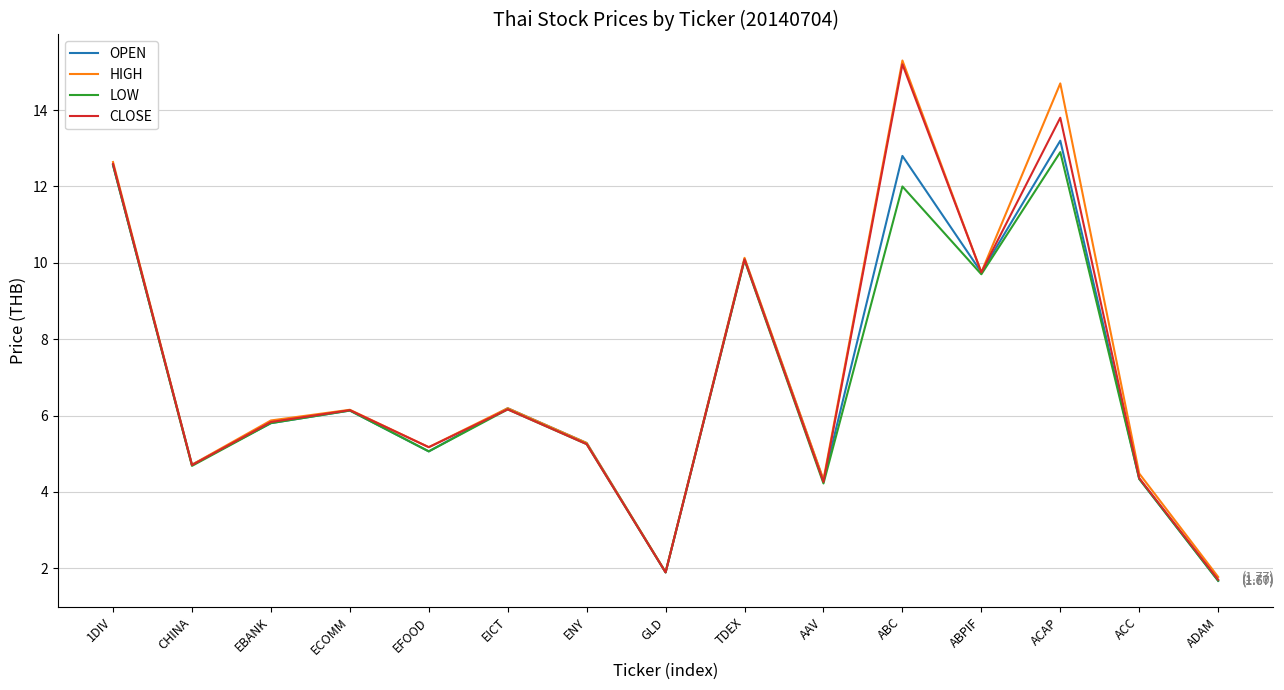

Where does the HIGH series first go above 5?

1DIV